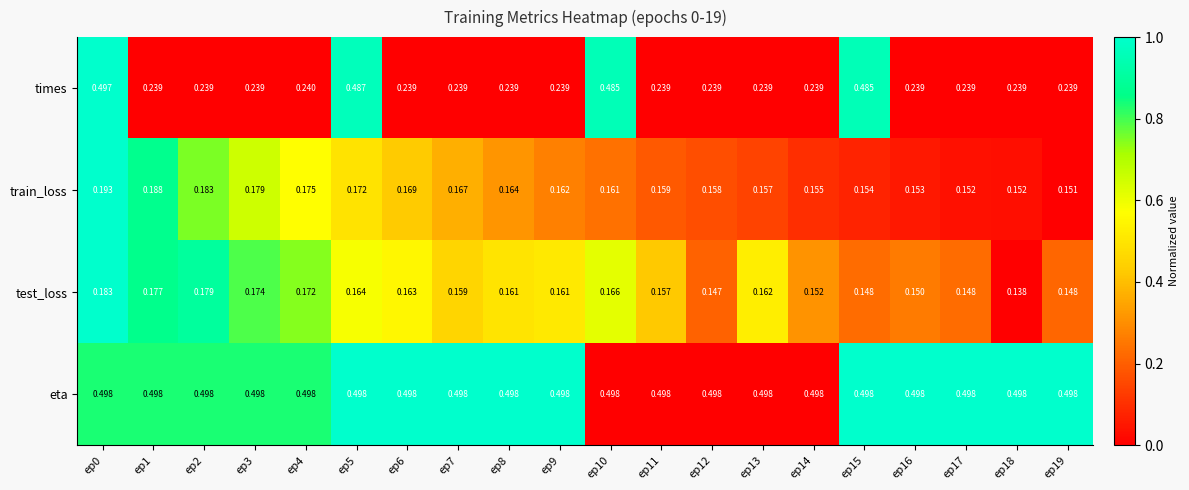

Which series has the widest spread of values?

times